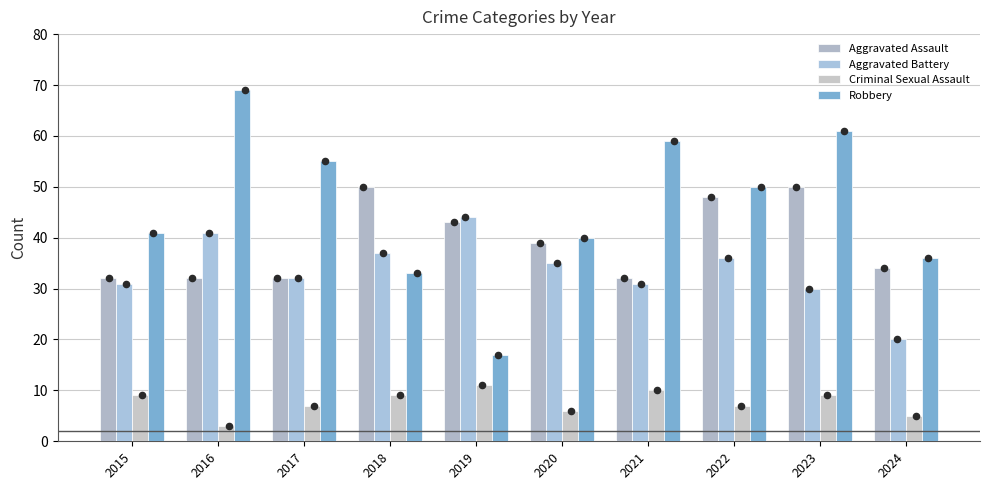

What are all the series names shown in the legend?

Aggravated Assault, Aggravated Battery, Criminal Sexual Assault, Robbery